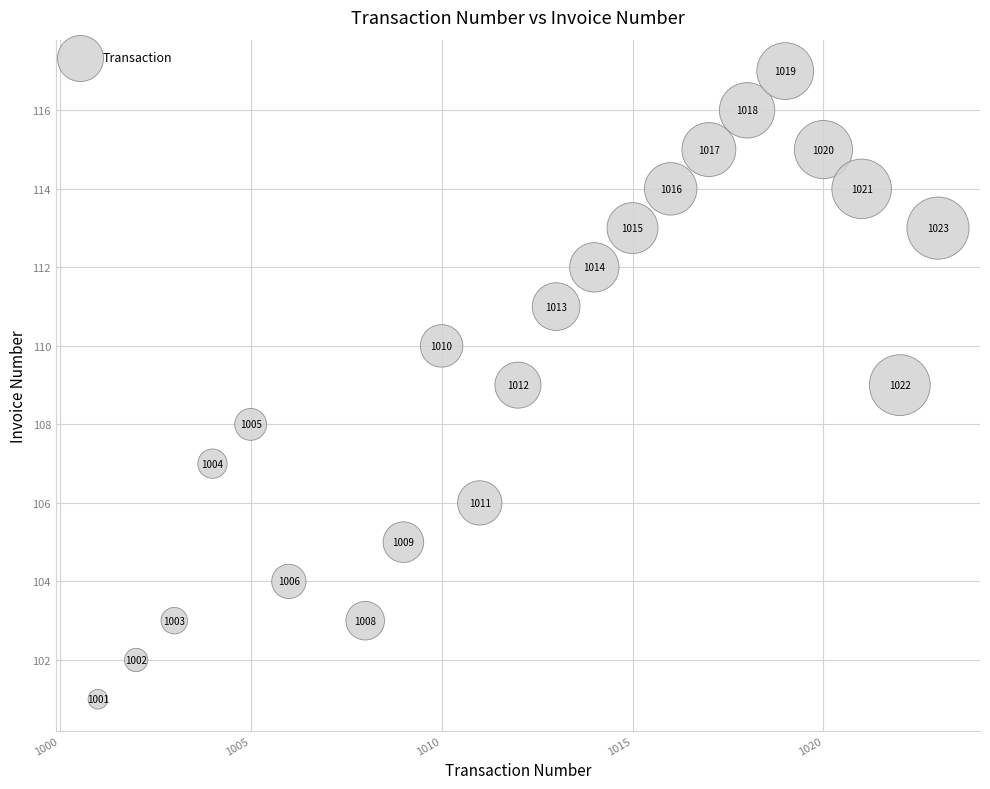

What Y value in the scatter plot is closest to 109?

109